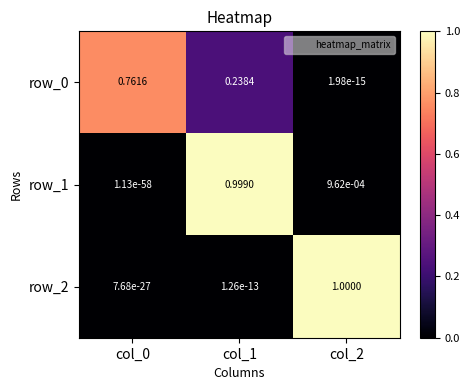

At which category is the sum across all series the highest?

col_1